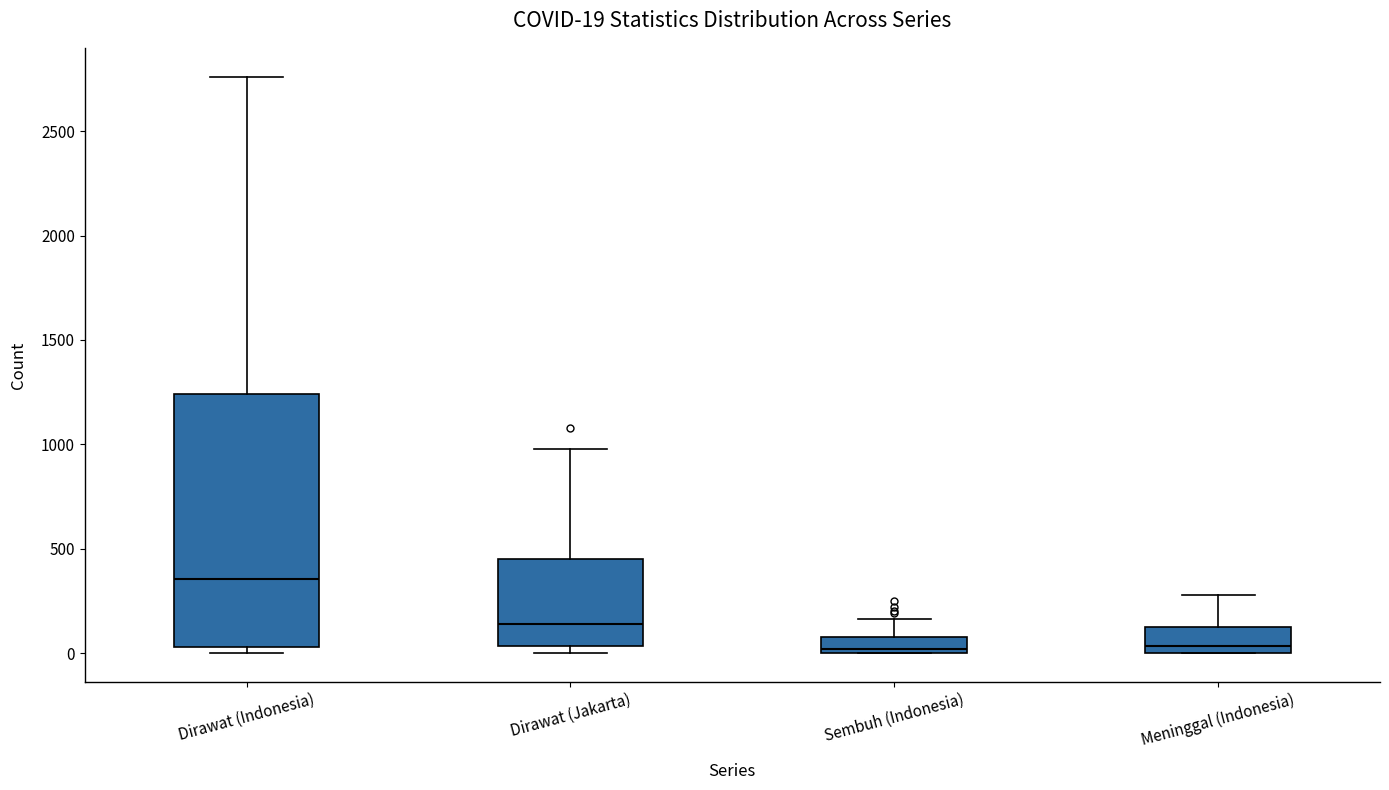

Comparing the boxes themselves (not the whiskers), which one is the tallest?

Dirawat (Indonesia)